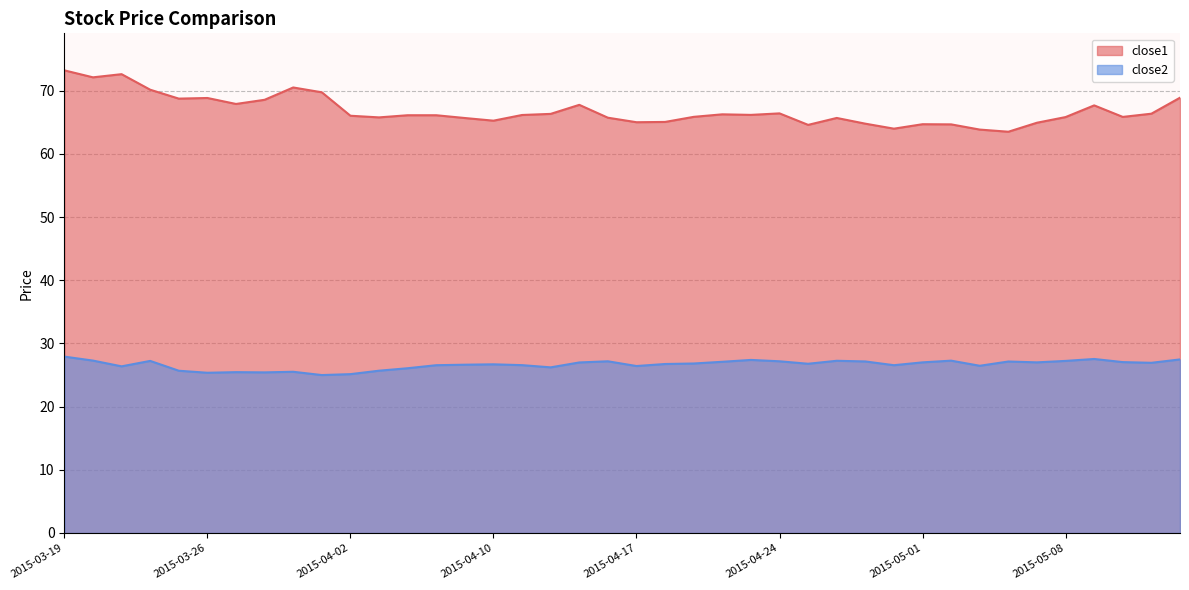

Where is the first local minimum for close2?

2015-03-23